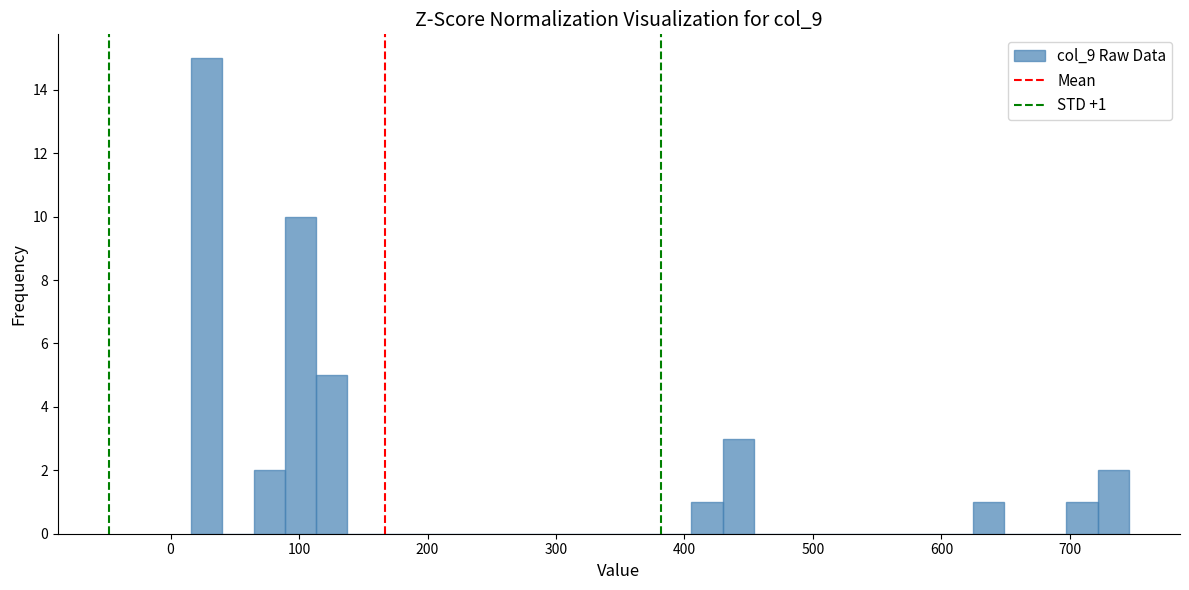

Read against the x-axis, roughly where is the centre of the tallest bar?

30